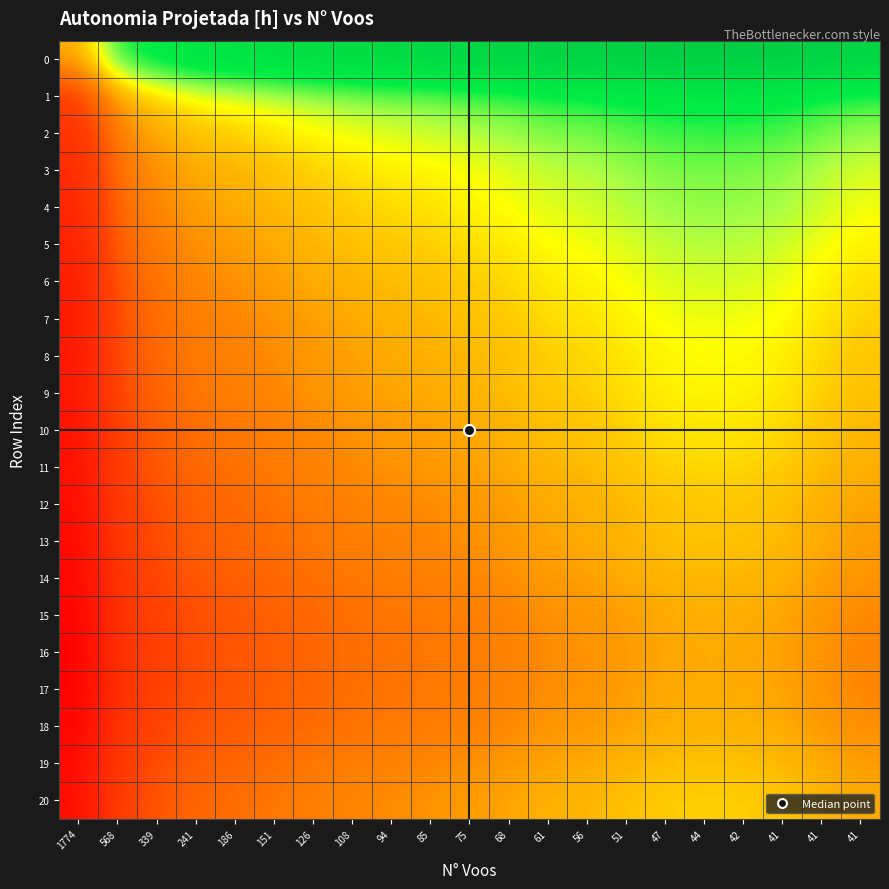

Reading left to right, list all the values displayed in this chart.

0: 1774=0.0	568=0.6	339=0.8	241=0.9	186=1.0	151=1.0	126=1.1	108=1.1	94=1.2	85=1.2	75=1.2	68=1.2	61=1.3	56=1.3	51=1.4	47=1.4	44=1.4	42=1.4	41=1.4	41=1.3	41=1.3
1: 1774=-0.6	568=0.0	339=0.2	241=0.3	186=0.3	151=0.4	126=0.4	108=0.5	94=0.5	85=0.5	75=0.6	68=0.6	61=0.7	56=0.7	51=0.7	47=0.8	44=0.8	42=0.8	41=0.7	41=0.7	41=0.6
2: 1774=-0.8	568=-0.2	339=0.0	241=0.1	186=0.2	151=0.2	126=0.3	108=0.3	94=0.3	85=0.4	75=0.4	68=0.4	61=0.5	56=0.5	51=0.6	47=0.6	44=0.6	42=0.6	41=0.6	41=0.5	41=0.5
3: 1774=-0.9	568=-0.3	339=-0.1	241=0.0	186=0.0	151=0.1	126=0.2	108=0.2	94=0.2	85=0.2	75=0.3	68=0.3	61=0.4	56=0.4	51=0.4	47=0.5	44=0.5	42=0.5	41=0.5	41=0.4	41=0.3
4: 1774=-1.0	568=-0.3	339=-0.2	241=-0.0	186=0.0	151=0.1	126=0.1	108=0.2	94=0.2	85=0.2	75=0.3	68=0.3	61=0.3	56=0.4	51=0.4	47=0.4	44=0.5	42=0.5	41=0.4	41=0.4	41=0.3
5: 1774=-1.0	568=-0.4	339=-0.2	241=-0.1	186=-0.1	151=0.0	126=0.1	108=0.1	94=0.1	85=0.1	75=0.2	68=0.2	61=0.3	56=0.3	51=0.3	47=0.4	44=0.4	42=0.4	41=0.4	41=0.3	41=0.2
6: 1774=-1.1	568=-0.4	339=-0.3	241=-0.2	186=-0.1	151=-0.1	126=0.0	108=0.0	94=0.1	85=0.1	75=0.1	68=0.2	61=0.2	56=0.2	51=0.3	47=0.3	44=0.4	42=0.3	41=0.3	41=0.3	41=0.2
7: 1774=-1.1	568=-0.5	339=-0.3	241=-0.2	186=-0.2	151=-0.1	126=-0.0	108=0.0	94=0.0	85=0.1	75=0.1	68=0.1	61=0.2	56=0.2	51=0.3	47=0.3	44=0.3	42=0.3	41=0.3	41=0.2	41=0.2
8: 1774=-1.2	568=-0.5	339=-0.3	241=-0.2	186=-0.2	151=-0.1	126=-0.1	108=-0.0	94=0.0	85=0.0	75=0.1	68=0.1	61=0.2	56=0.2	51=0.2	47=0.3	44=0.3	42=0.3	41=0.2	41=0.2	41=0.1
9: 1774=-1.2	568=-0.5	339=-0.4	241=-0.2	186=-0.2	151=-0.1	126=-0.1	108=-0.1	94=-0.0	85=0.0	75=0.0	68=0.1	61=0.1	56=0.2	51=0.2	47=0.2	44=0.3	42=0.3	41=0.2	41=0.2	41=0.1
10: 1774=-1.2	568=-0.6	339=-0.4	241=-0.3	186=-0.3	151=-0.2	126=-0.1	108=-0.1	94=-0.1	85=-0.0	75=0.0	68=0.0	61=0.1	56=0.1	51=0.2	47=0.2	44=0.2	42=0.2	41=0.2	41=0.1	41=0.1
11: 1774=-1.2	568=-0.6	339=-0.4	241=-0.3	186=-0.3	151=-0.2	126=-0.2	108=-0.1	94=-0.1	85=-0.1	75=-0.0	68=0.0	61=0.1	56=0.1	51=0.1	47=0.2	44=0.2	42=0.2	41=0.1	41=0.1	41=0.0
12: 1774=-1.3	568=-0.7	339=-0.5	241=-0.4	186=-0.3	151=-0.3	126=-0.2	108=-0.2	94=-0.2	85=-0.1	75=-0.1	68=-0.1	61=0.0	56=0.0	51=0.1	47=0.1	44=0.1	42=0.1	41=0.1	41=0.0	41=-0.0
13: 1774=-1.3	568=-0.7	339=-0.5	241=-0.4	186=-0.4	151=-0.3	126=-0.2	108=-0.2	94=-0.2	85=-0.2	75=-0.1	68=-0.1	61=-0.0	56=0.0	51=0.0	47=0.1	44=0.1	42=0.1	41=0.1	41=0.0	41=-0.1
14: 1774=-1.4	568=-0.7	339=-0.6	241=-0.4	186=-0.4	151=-0.3	126=-0.3	108=-0.3	94=-0.2	85=-0.2	75=-0.2	68=-0.1	61=-0.1	56=-0.0	51=0.0	47=0.0	44=0.1	42=0.1	41=0.0	41=-0.0	41=-0.1
15: 1774=-1.4	568=-0.8	339=-0.6	241=-0.5	186=-0.4	151=-0.4	126=-0.3	108=-0.3	94=-0.3	85=-0.2	75=-0.2	68=-0.2	61=-0.1	56=-0.1	51=-0.0	47=0.0	44=0.0	42=0.0	41=-0.0	41=-0.1	41=-0.1
16: 1774=-1.4	568=-0.8	339=-0.6	241=-0.5	186=-0.5	151=-0.4	126=-0.4	108=-0.3	94=-0.3	85=-0.3	75=-0.2	68=-0.2	61=-0.1	56=-0.1	51=-0.1	47=-0.0	44=0.0	42=-0.0	41=-0.0	41=-0.1	41=-0.2
17: 1774=-1.4	568=-0.8	339=-0.6	241=-0.5	186=-0.5	151=-0.4	126=-0.3	108=-0.3	94=-0.3	85=-0.3	75=-0.2	68=-0.2	61=-0.1	56=-0.1	51=-0.1	47=-0.0	44=0.0	42=0.0	41=-0.0	41=-0.1	41=-0.2
18: 1774=-1.4	568=-0.7	339=-0.6	241=-0.5	186=-0.4	151=-0.4	126=-0.3	108=-0.3	94=-0.2	85=-0.2	75=-0.2	68=-0.1	61=-0.1	56=-0.1	51=-0.0	47=0.0	44=0.0	42=0.0	41=0.0	41=-0.1	41=-0.1
19: 1774=-1.3	568=-0.7	339=-0.5	241=-0.4	186=-0.4	151=-0.3	126=-0.3	108=-0.2	94=-0.2	85=-0.2	75=-0.1	68=-0.1	61=-0.0	56=-0.0	51=0.0	47=0.1	44=0.1	42=0.1	41=0.1	41=0.0	41=-0.1
20: 1774=-1.3	568=-0.6	339=-0.5	241=-0.3	186=-0.3	151=-0.2	126=-0.2	108=-0.2	94=-0.1	85=-0.1	75=-0.1	68=-0.0	61=0.0	56=0.1	51=0.1	47=0.1	44=0.2	42=0.2	41=0.1	41=0.1	41=0.0